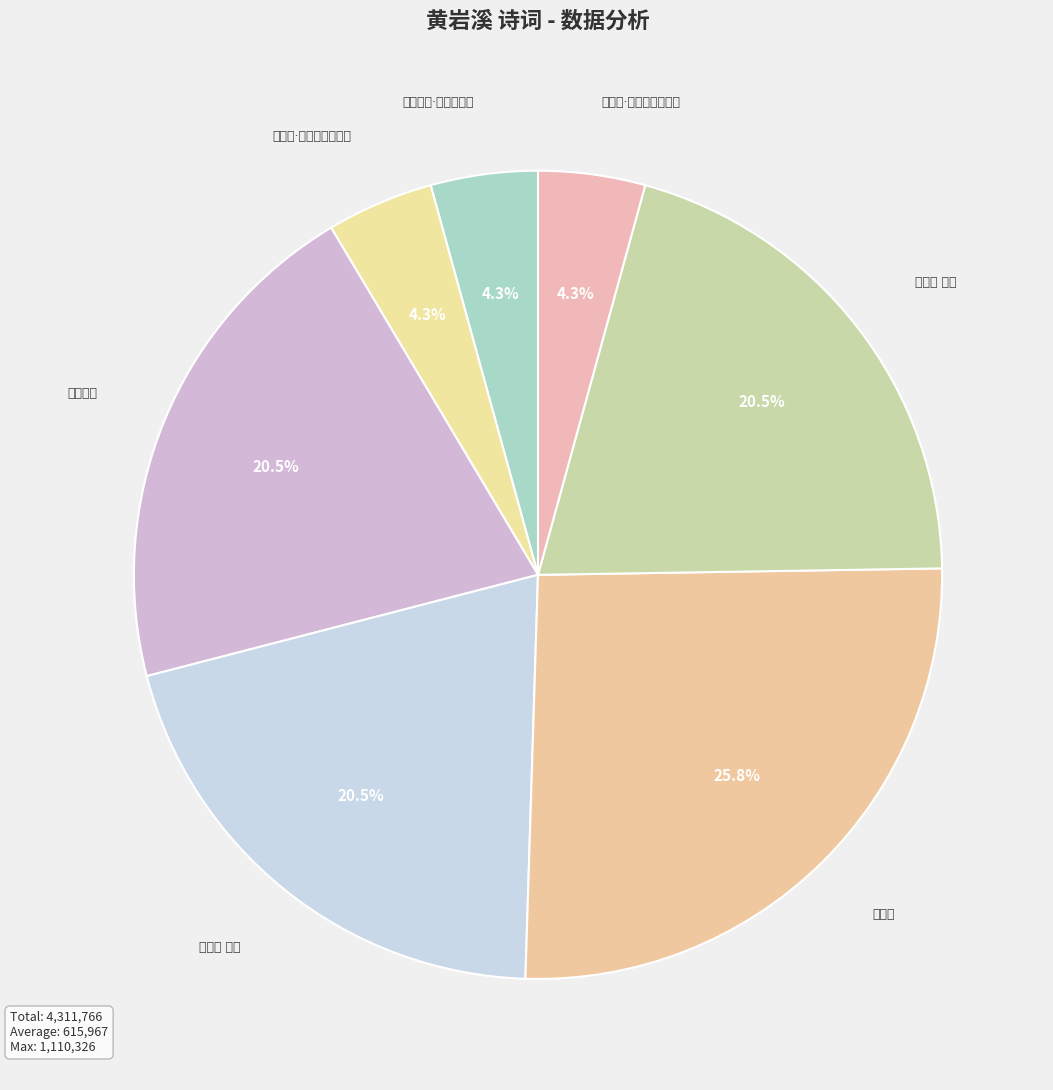

To the nearest percent, what is the average slice percentage?

14%